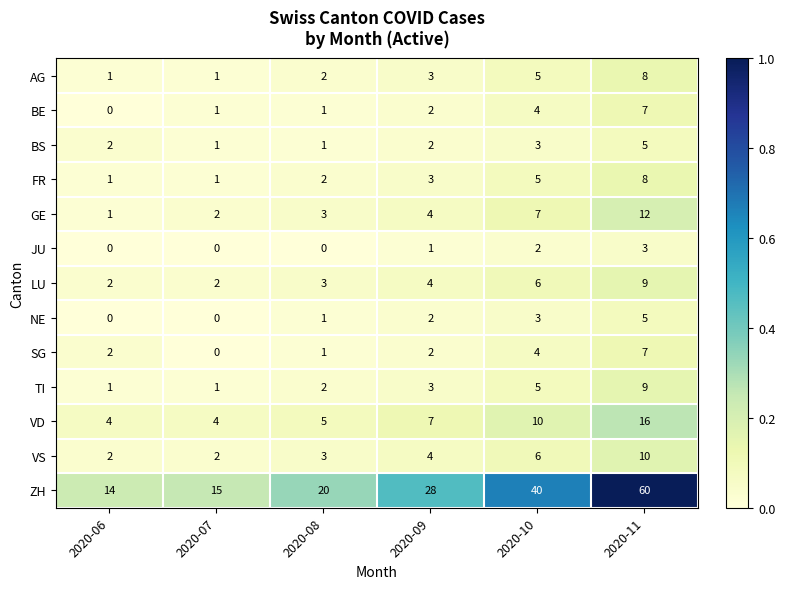

Which series has the largest total across all categories?

ZH